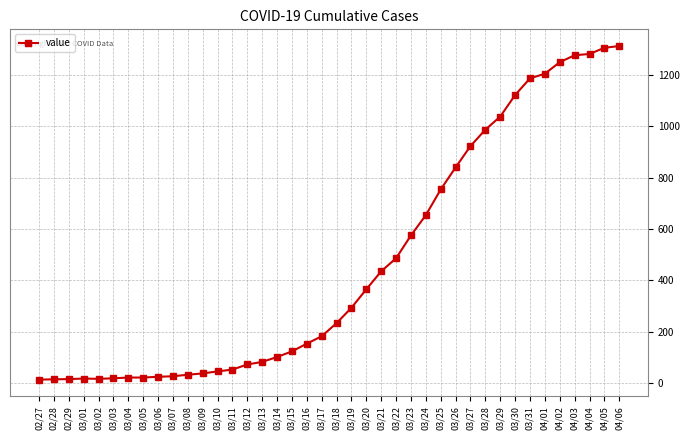

What is the greatest value displayed?

1313